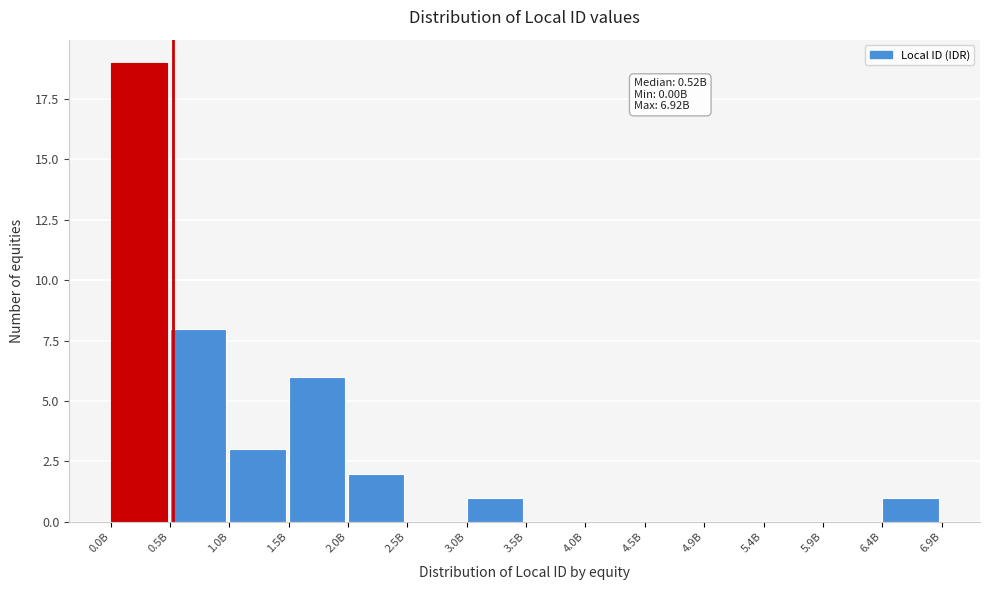

Reading right to left, extract all data points from this chart.

6.4B=1	5.9B=0	5.4B=0	4.9B=0	4.5B=0	4.0B=0	3.5B=0	3.0B=1	2.5B=0	2.0B=2	1.5B=6	1.0B=3	0.5B=8	0.0B=19